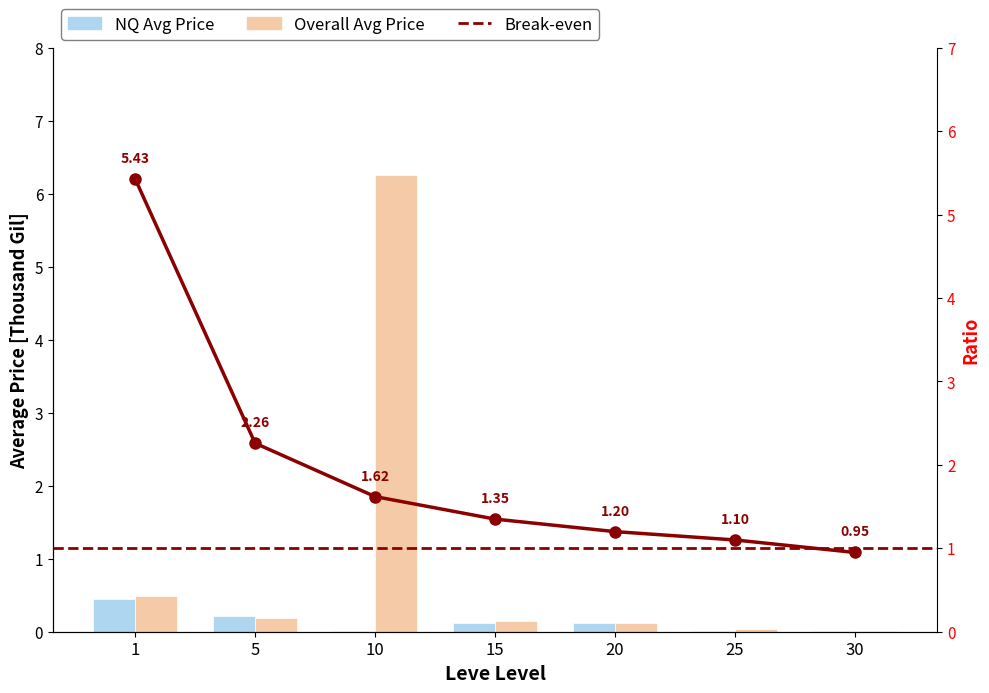

The Leve EXP (Avg Price) series shows 0.2 at 20. True or false?

False